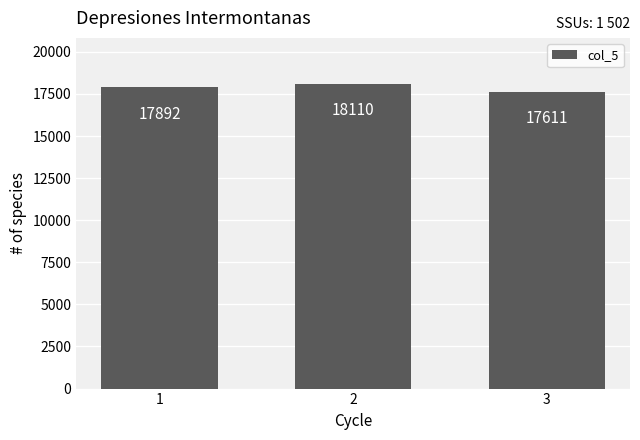

Which category has the lowest value across all series?

3